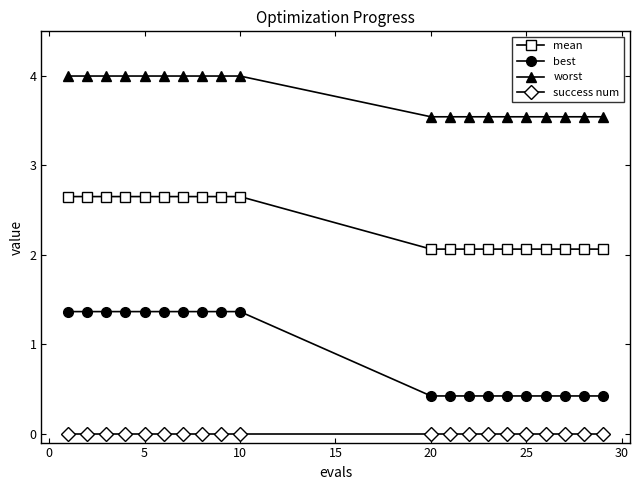

True or false: worst and best cross at least once.

False